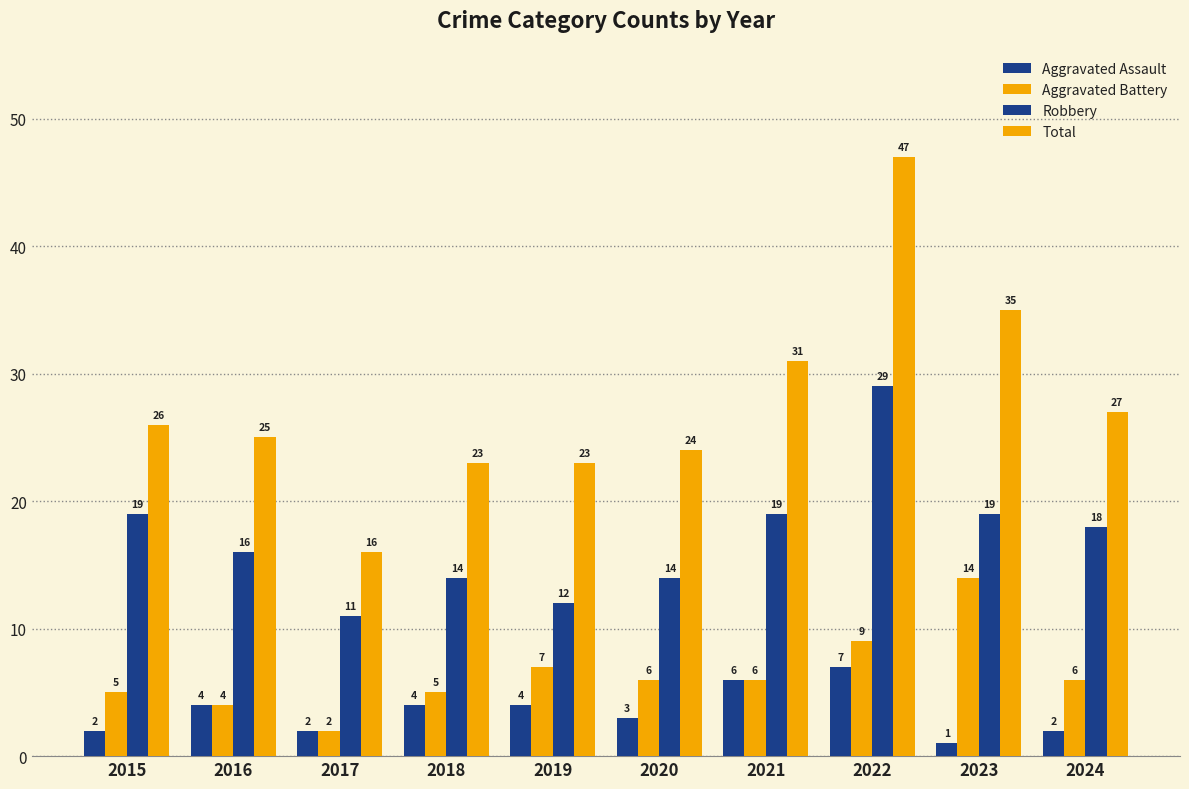

What is the difference between the maximum and minimum values in the Robbery series?

18